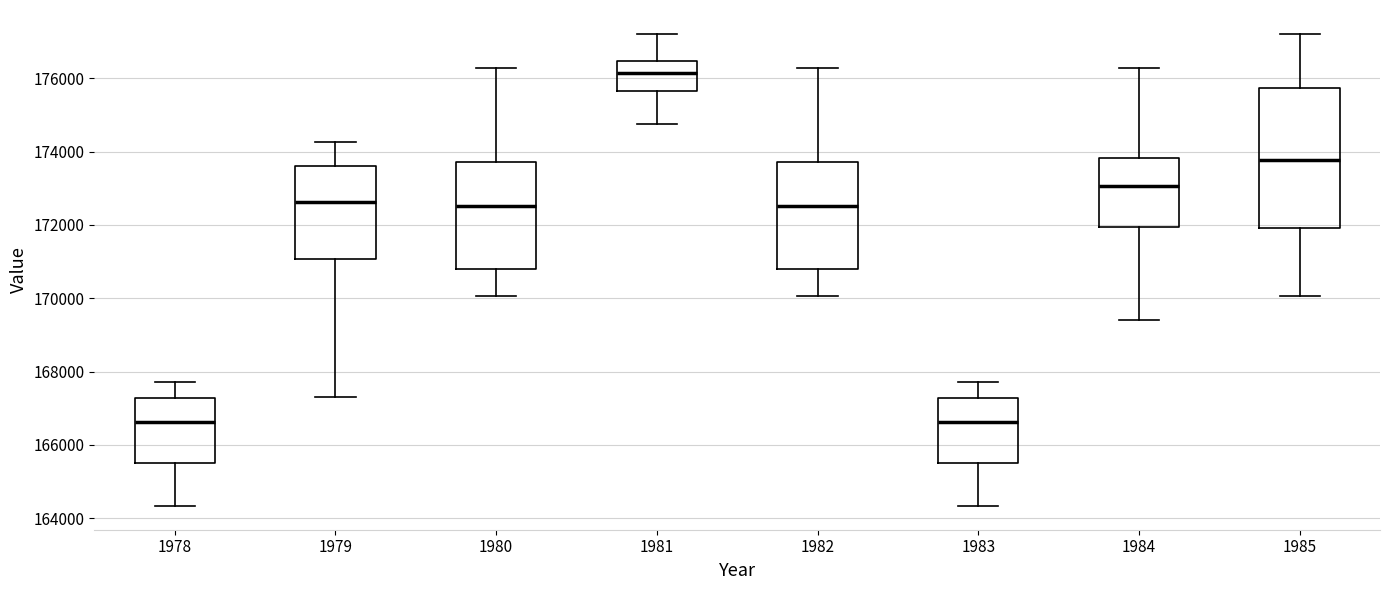

Comparing the boxes themselves (not the whiskers), which one is the tallest?

1985